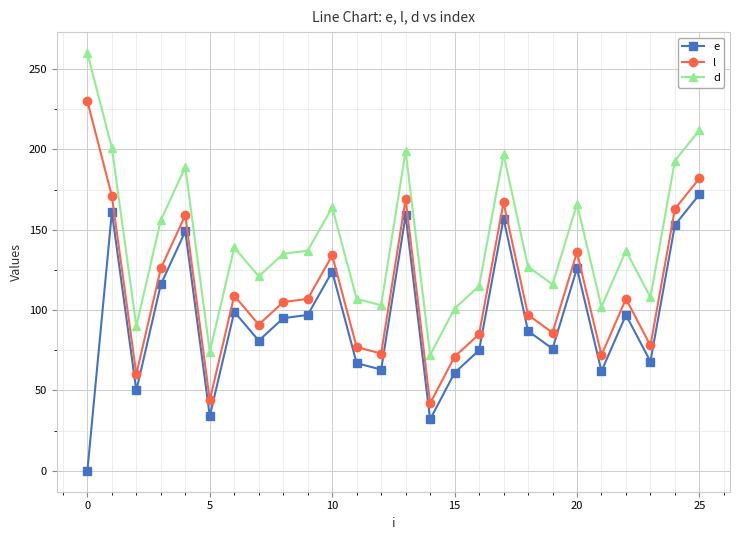

What is the maximum value shown in the chart?

260